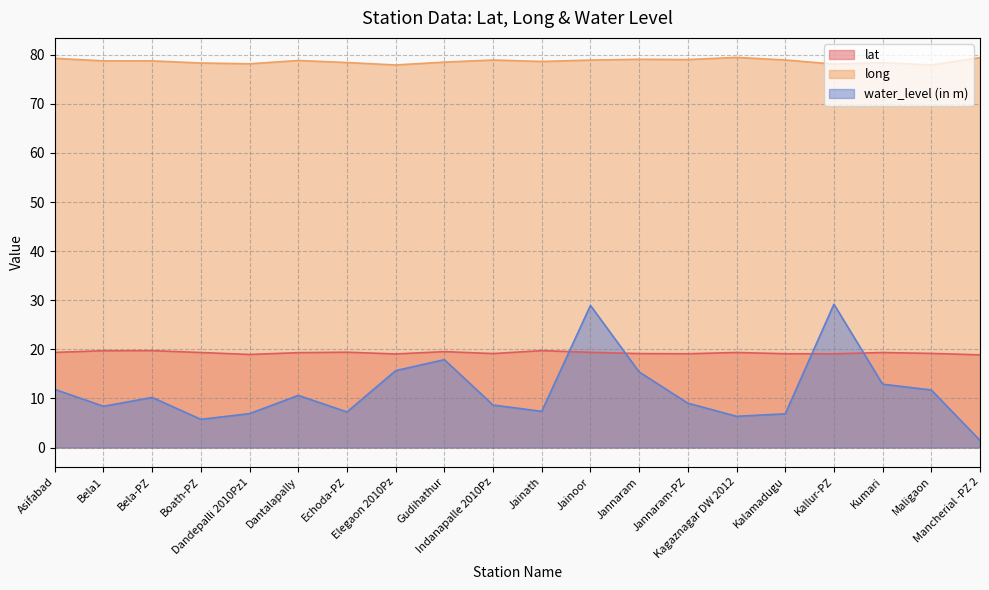

The long series shows 77.9 at Maligaon. True or false?

True